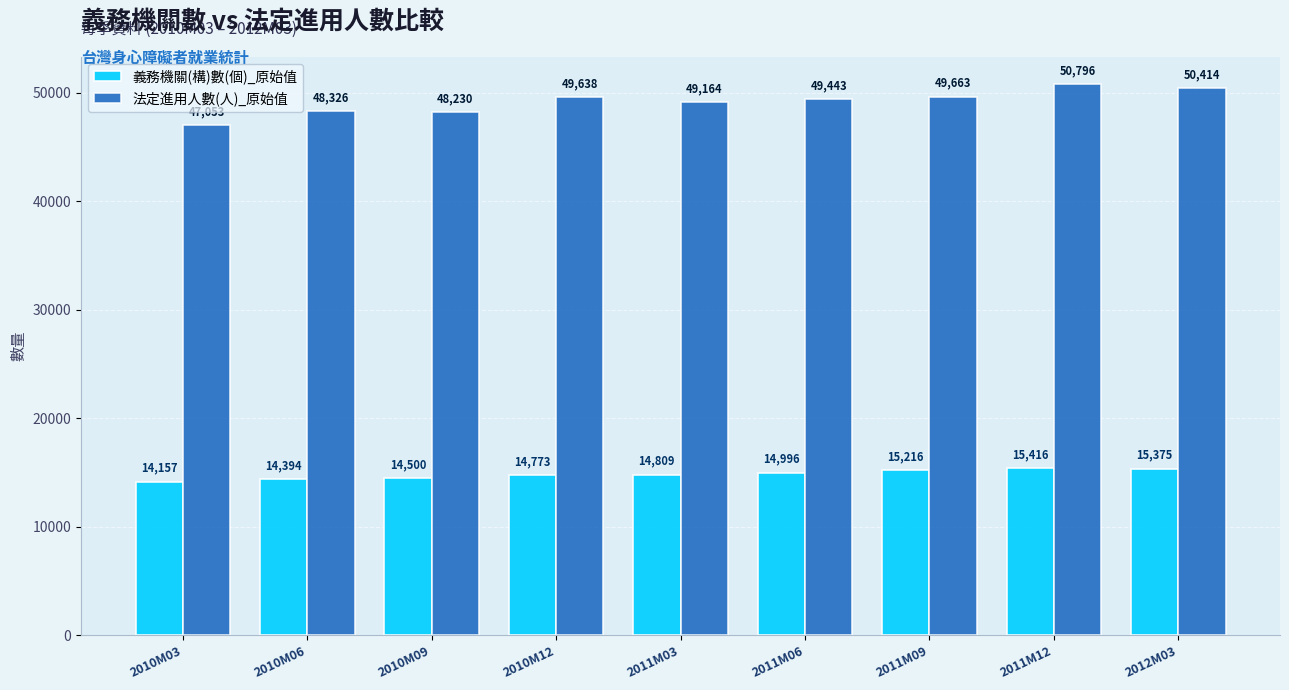

Which series has the largest total across all categories?

法定進用人數(人)_原始值